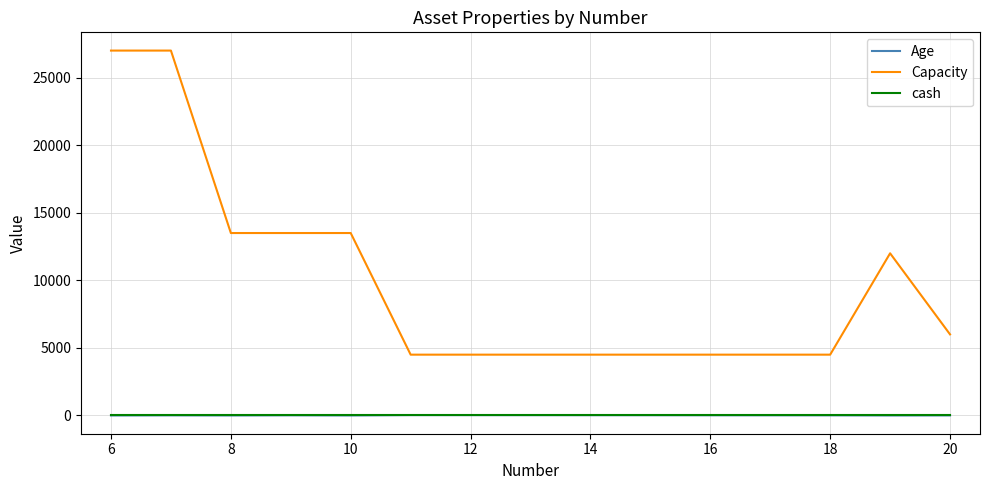

What is the difference between the maximum and minimum values in the Age series?

26